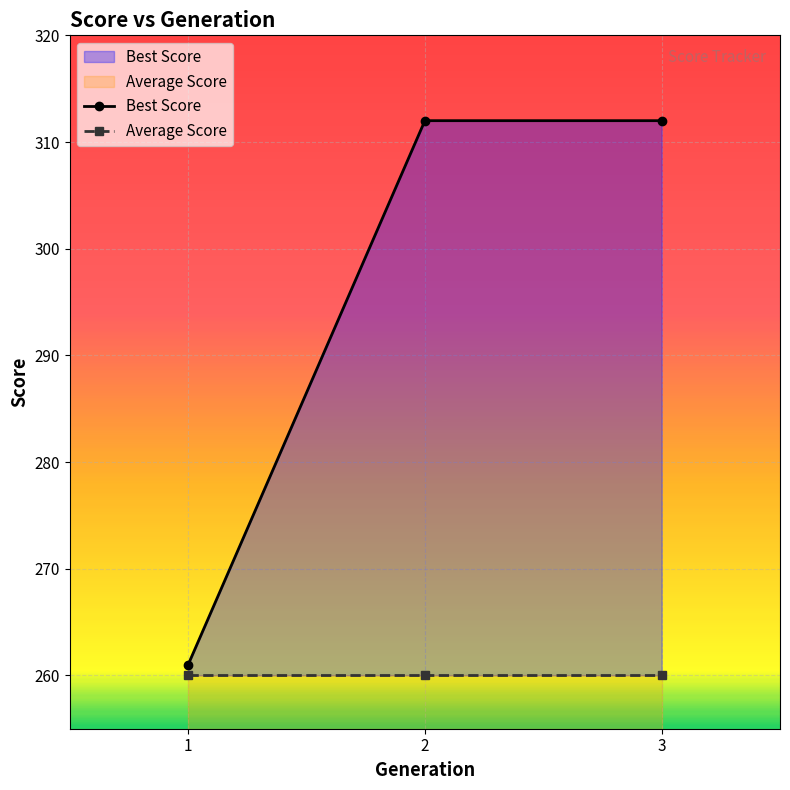

The Average Score series shows 412 at 3. True or false?

False